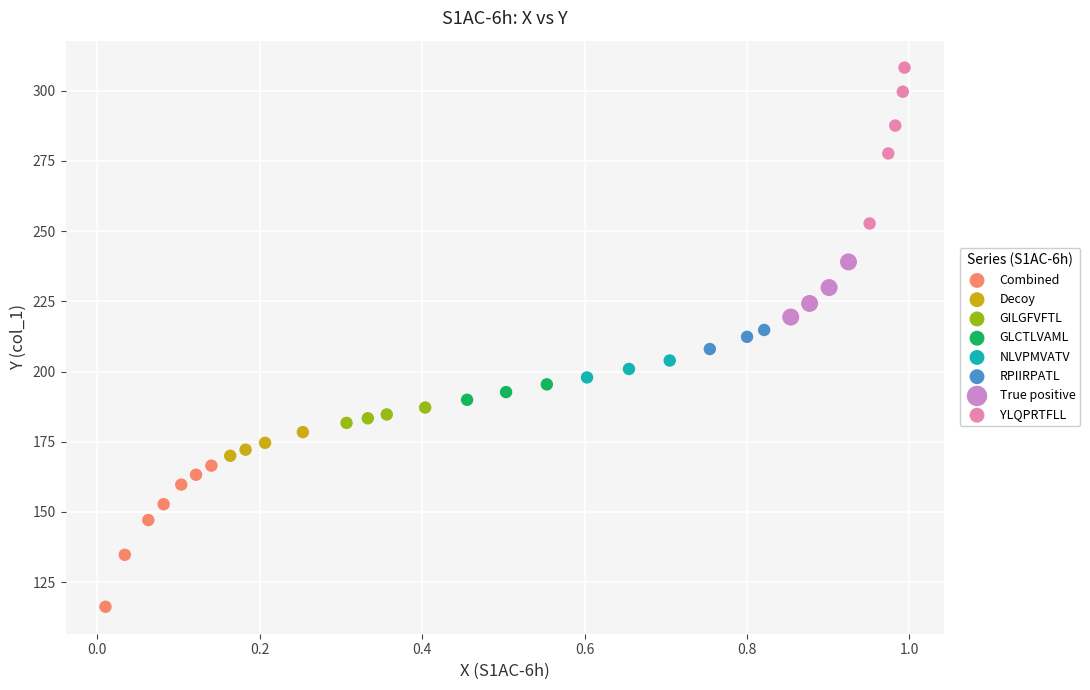

Which series reaches the maximum Y coordinate?

YLQPRTFLL